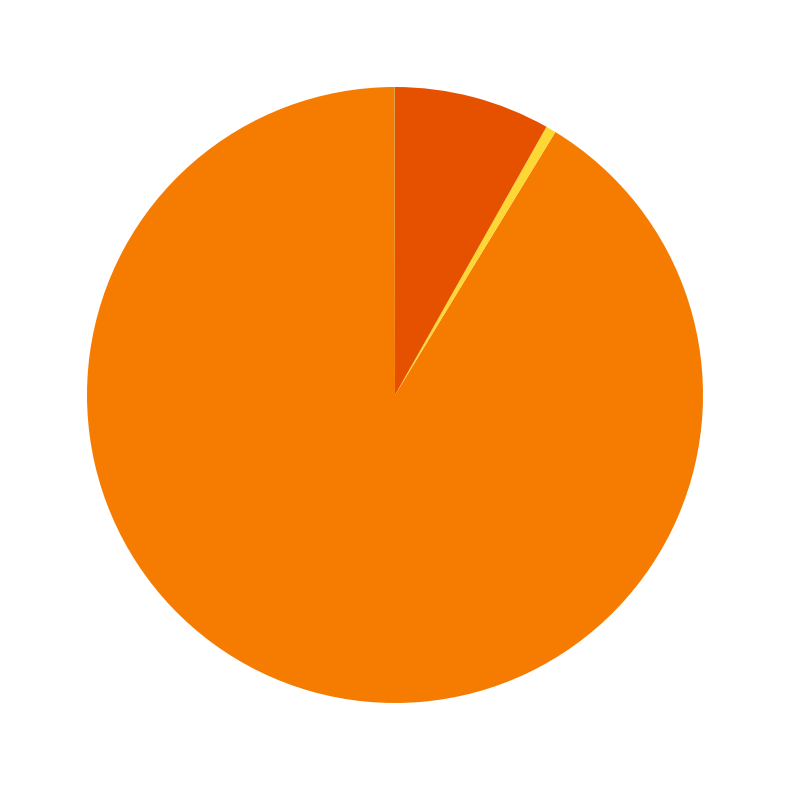

Is there any slice that represents more than half of the pie?

Yes